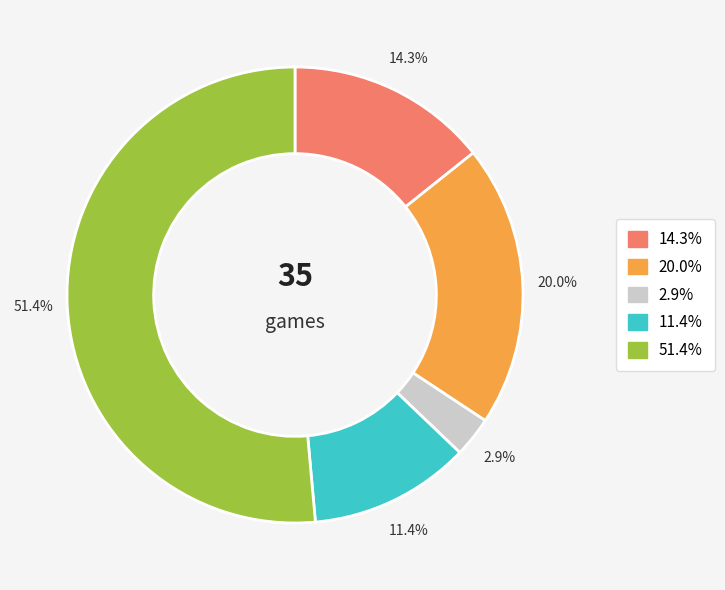

Is there any slice that represents more than half of the pie?

Yes